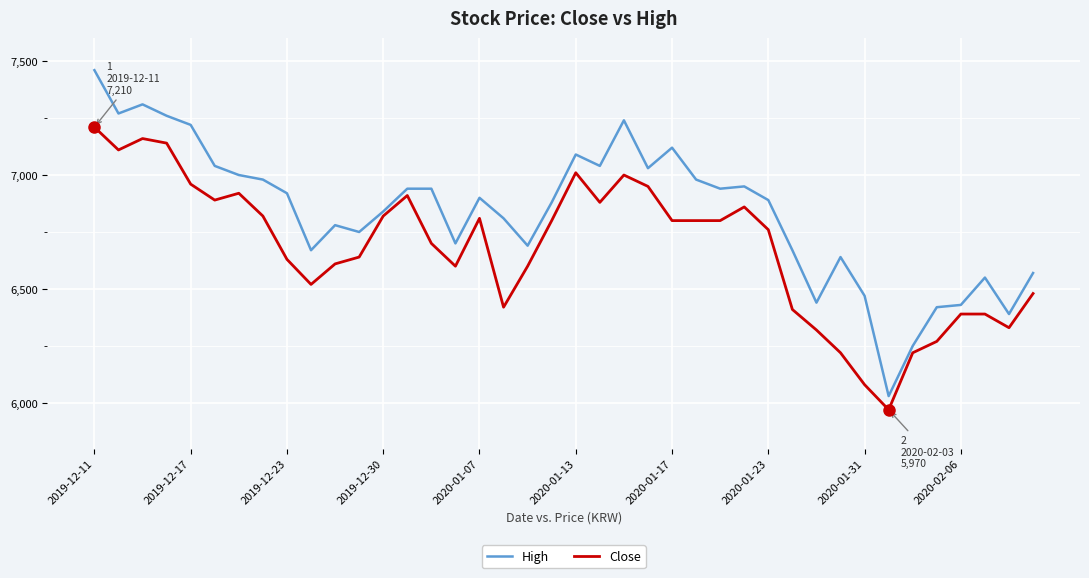

What is the difference between the maximum and minimum values in the High series?

1430